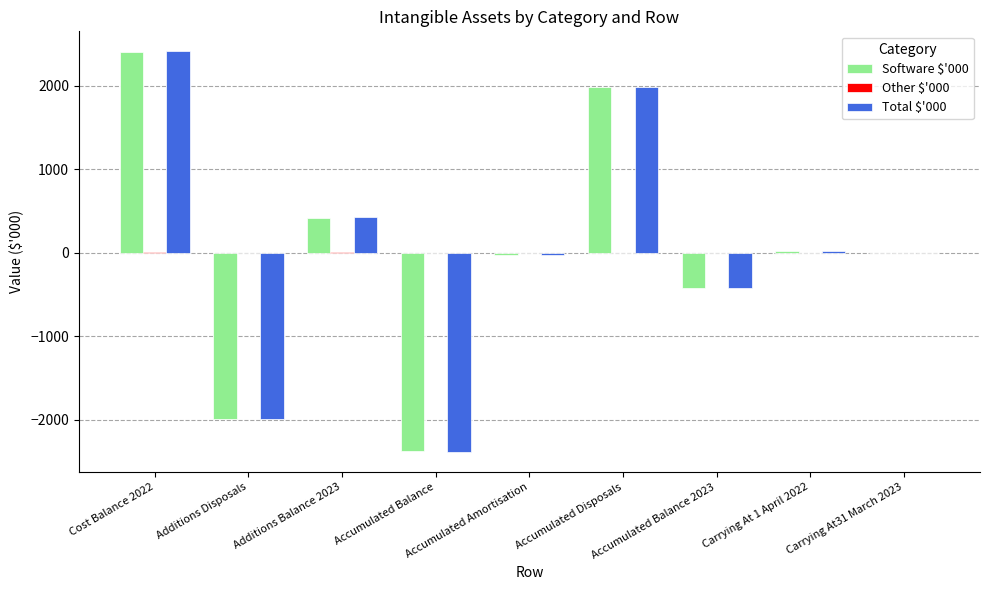

How many series are shown in this chart?

3